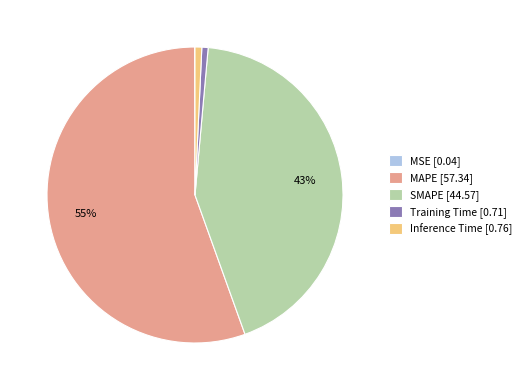

To the nearest percent, what is the average slice percentage?

20%